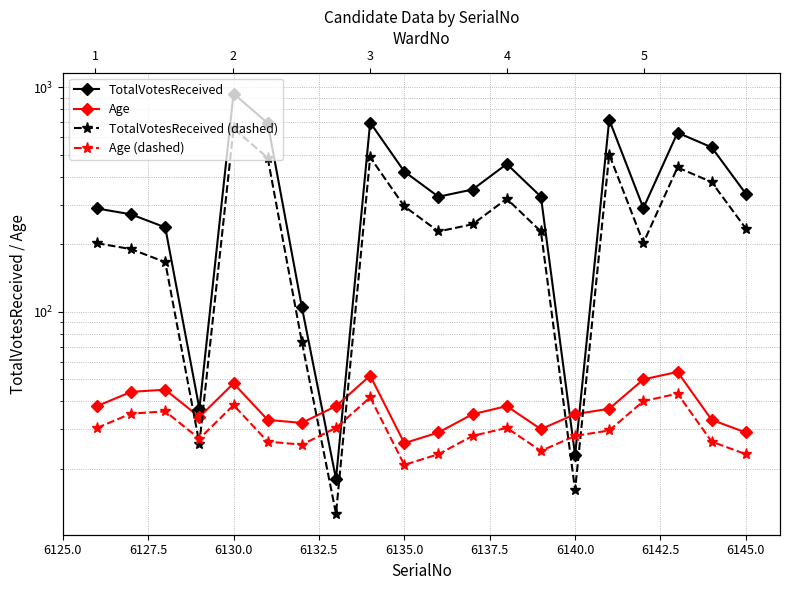

What position from the left is 6130.0?

5